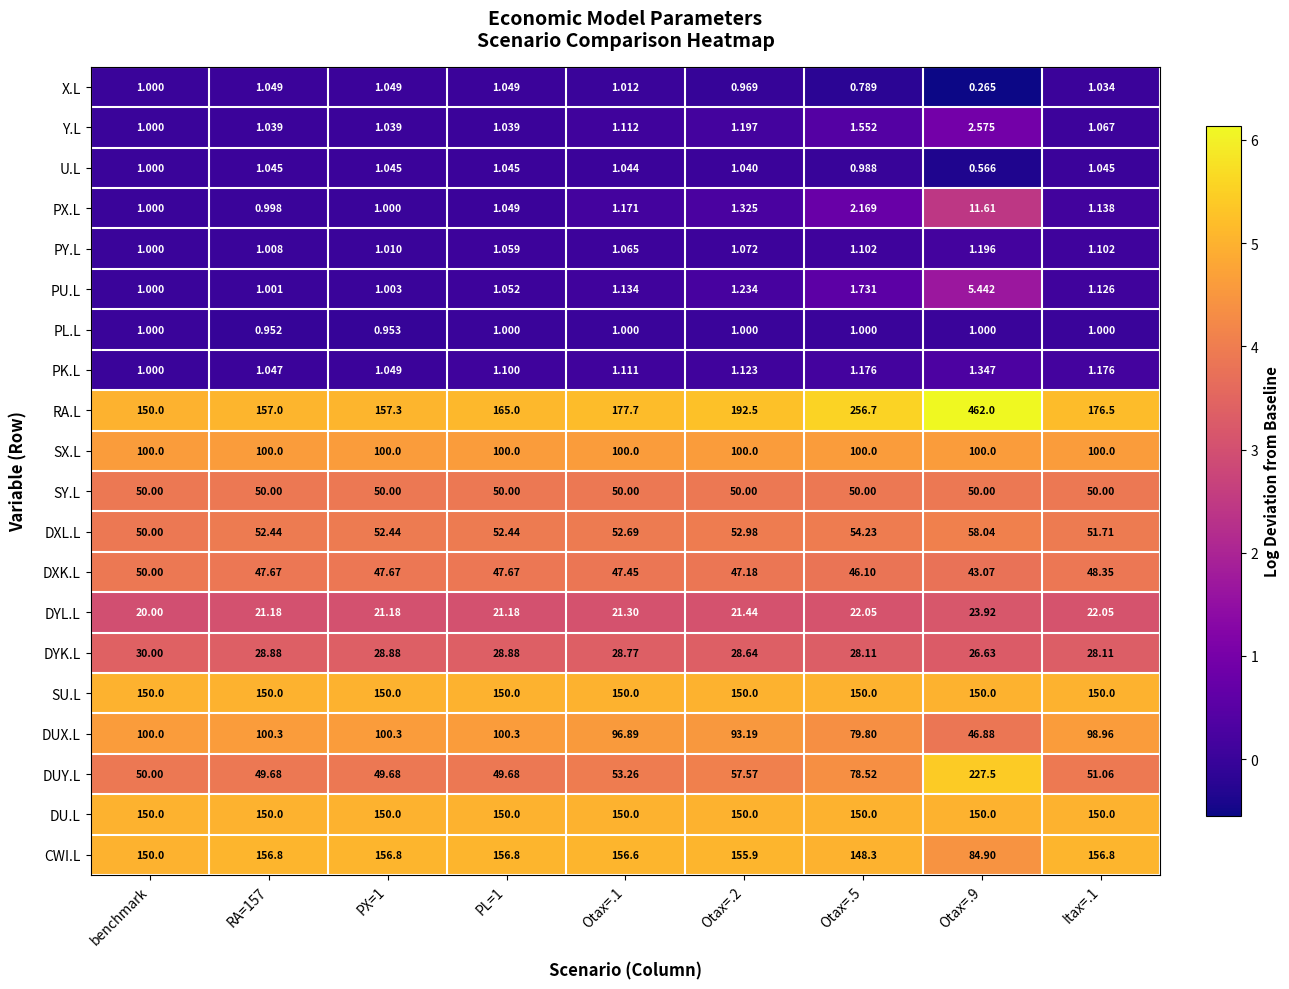

What is the greatest value displayed?

462.0